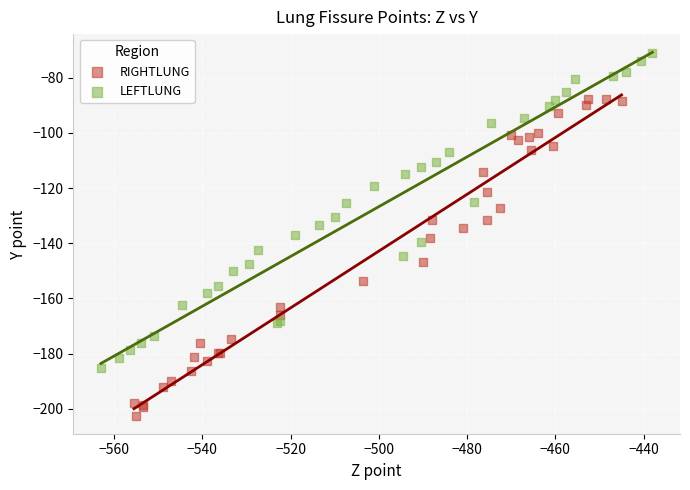

What are all the series names shown in the legend?

RIGHTLUNG, LEFTLUNG